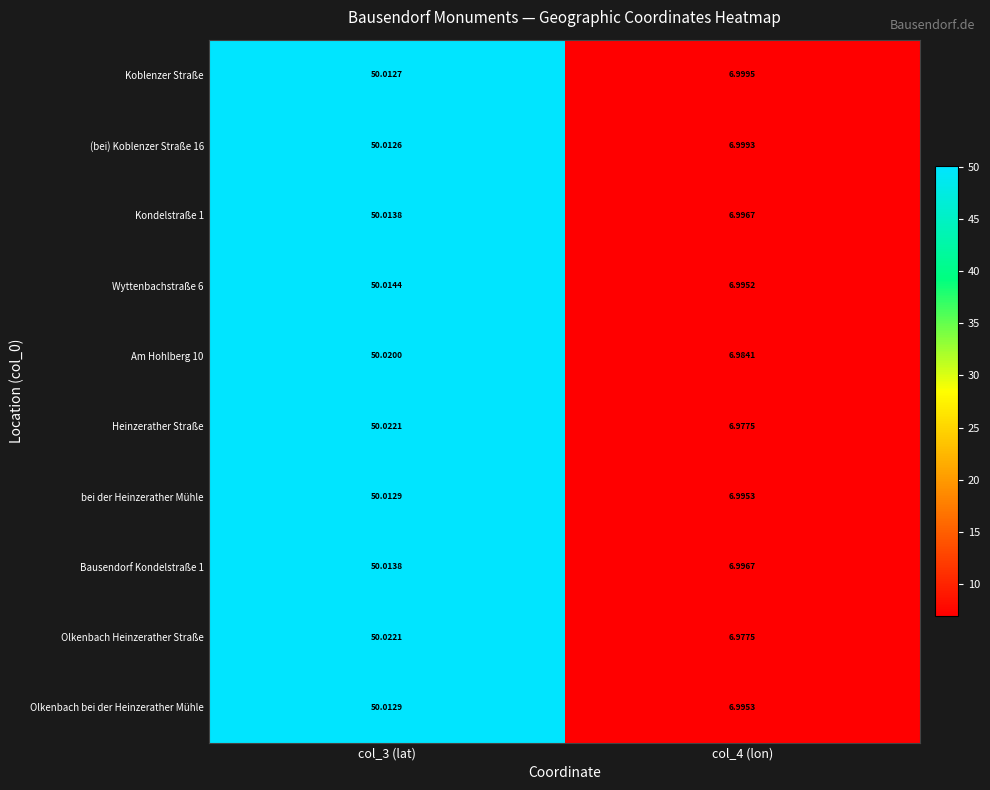

Is the value of Am Hohlberg 10 at col_4 (lon) greater than the value of Koblenzer Straße at col_4 (lon)?

No